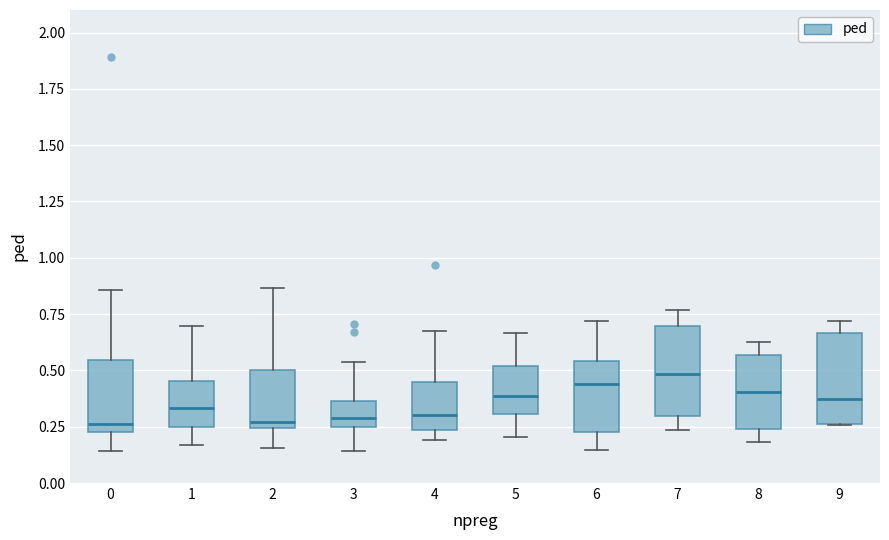

Where is the lower edge of the box at x = 3 on the y-axis? The values are not printed on the chart, so give them approximately, as read against the axis.

0.25